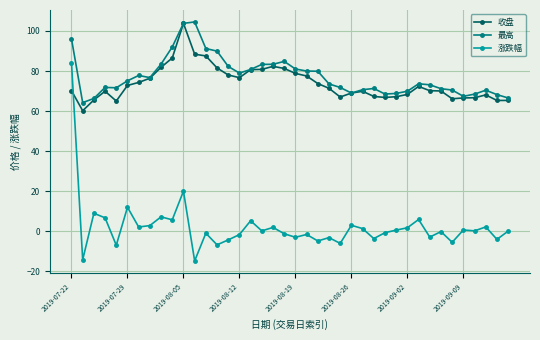

Which series has the widest spread of values?

涨跌幅